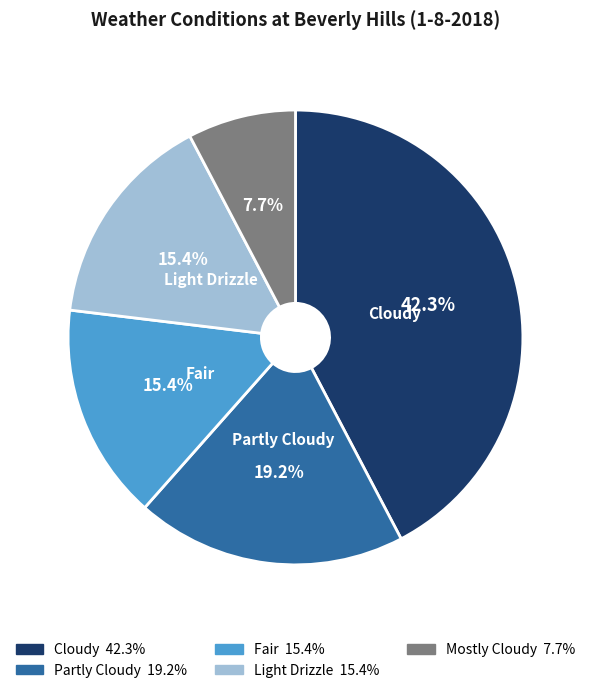

How many slices are in this pie chart?

5